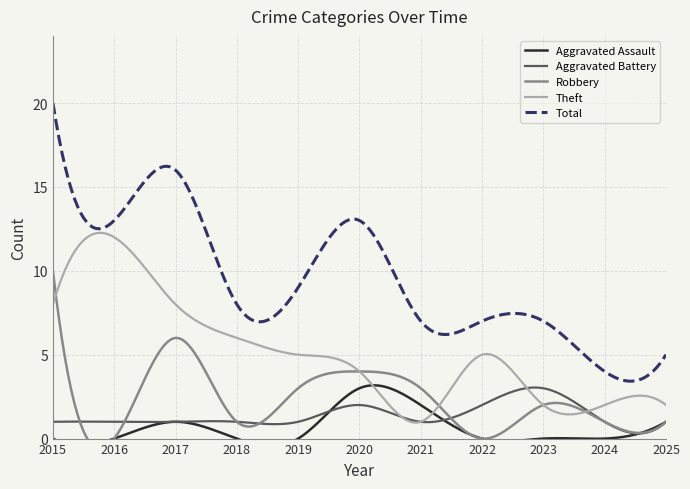

Is the value of Aggravated Battery at 2023 greater than the value of Robbery at 2025?

Yes